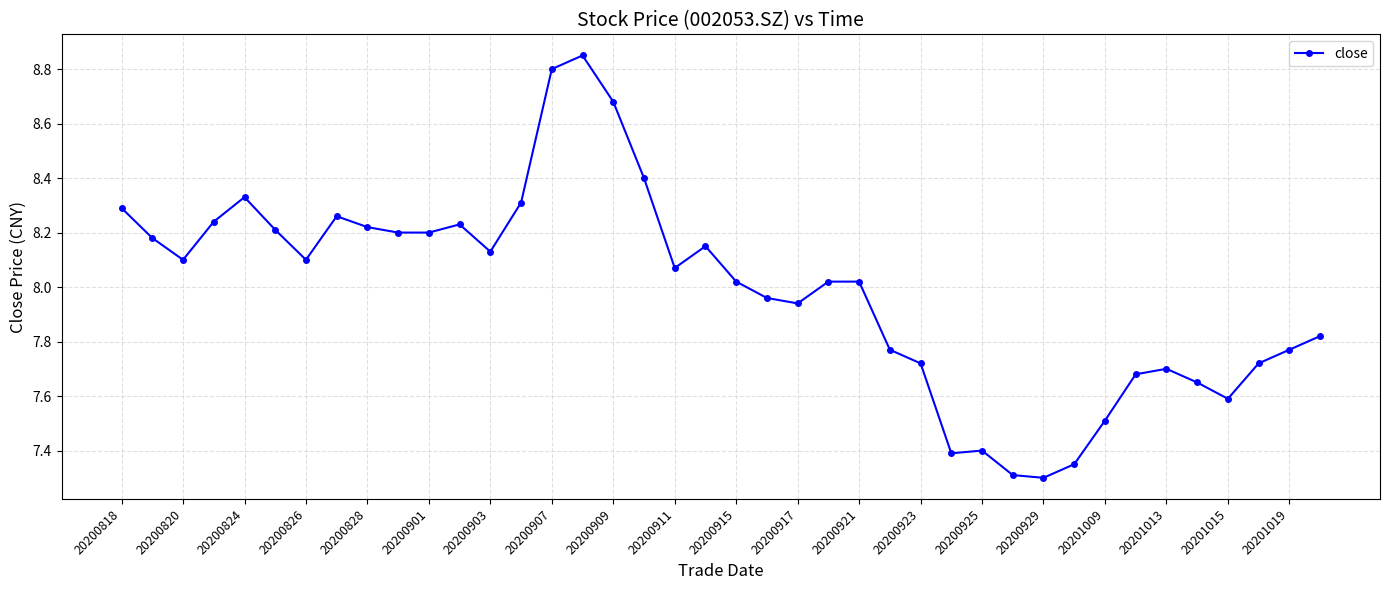

What is the sum of all values?

319.6